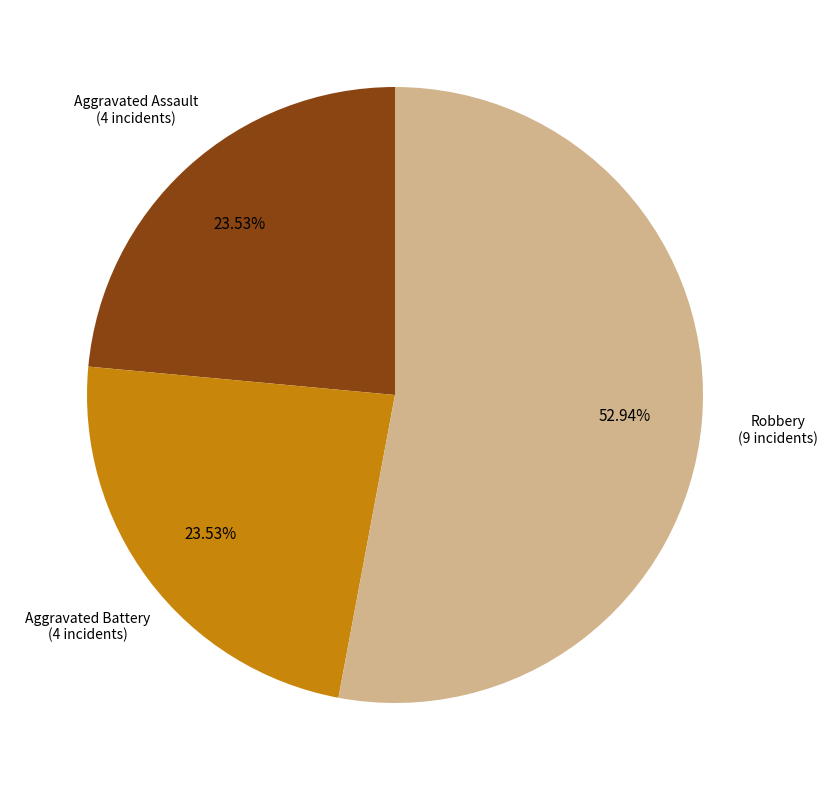

Is there a majority slice in this chart?

Yes